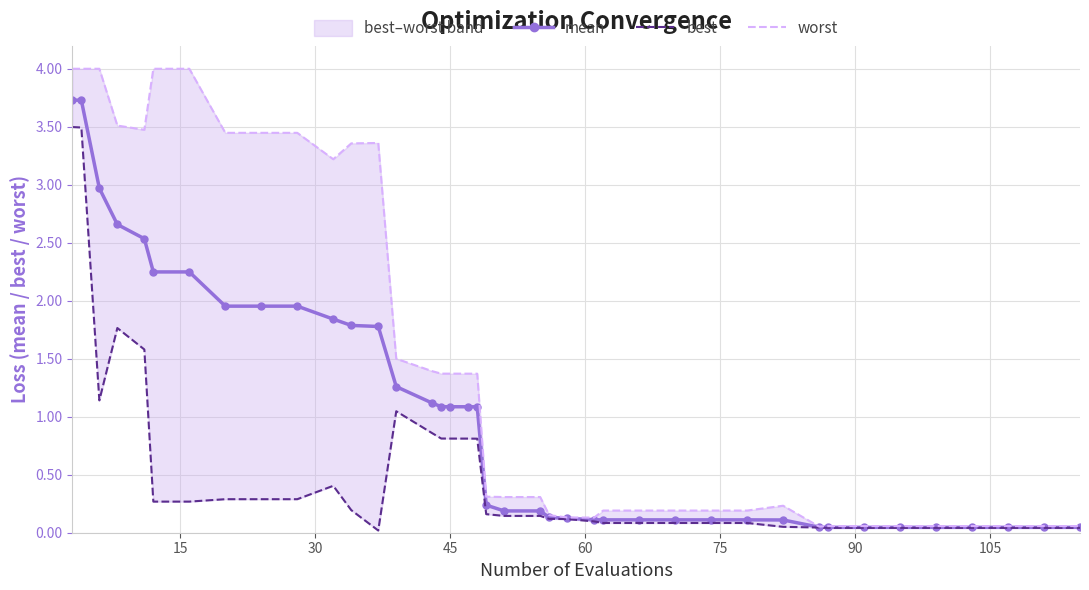

True or false: worst and mean intersect in this chart.

False